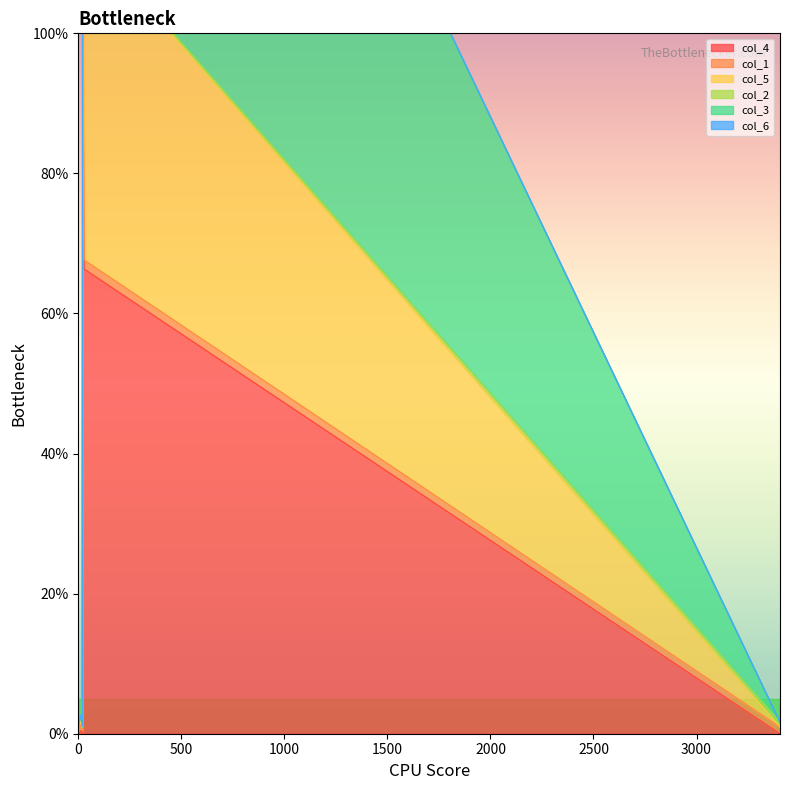

What is the spread (max minus min) of values at 0?

0.6